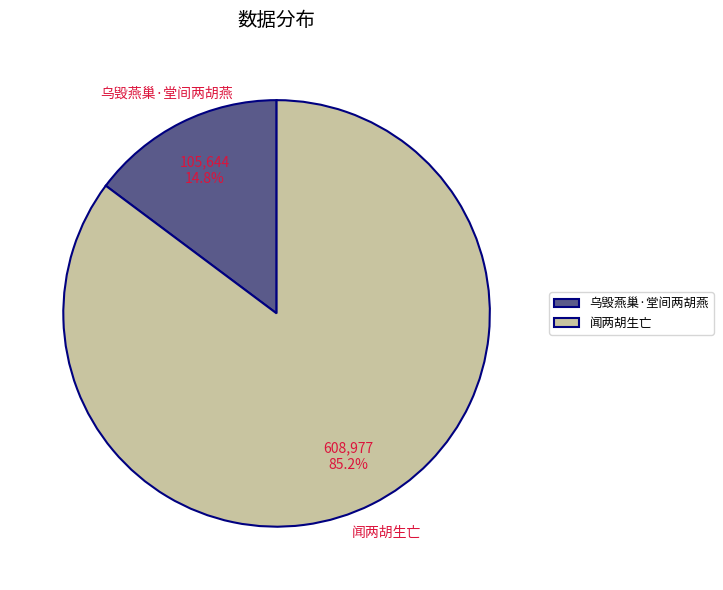

Between 闻两胡生亡 and 乌毁燕巢·堂间两胡燕, which is larger?

闻两胡生亡